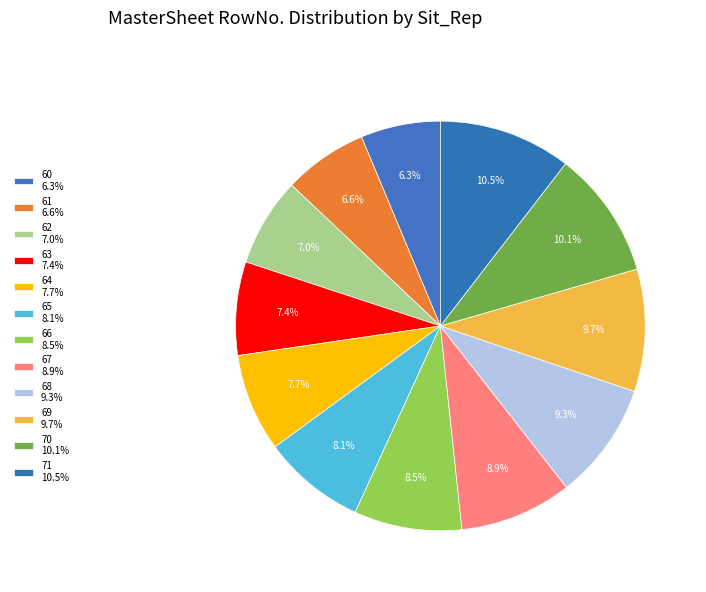

Do 62 and 70 together represent more than half of the pie?

No